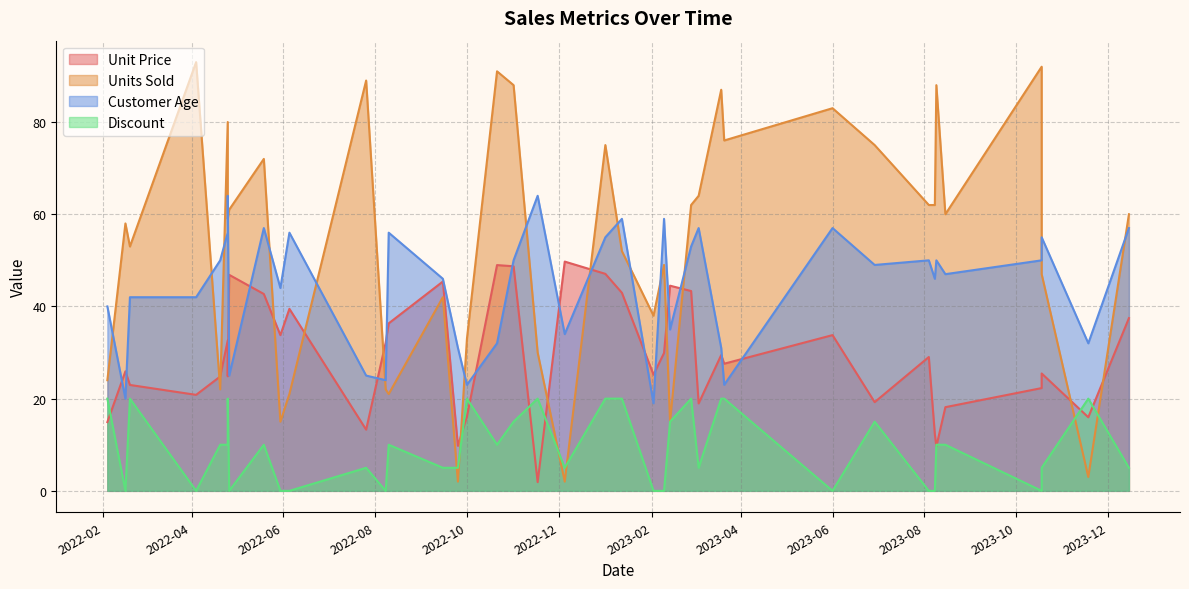

Which has a higher value, 2023-08-15 or 2022-04-20?

2022-04-20